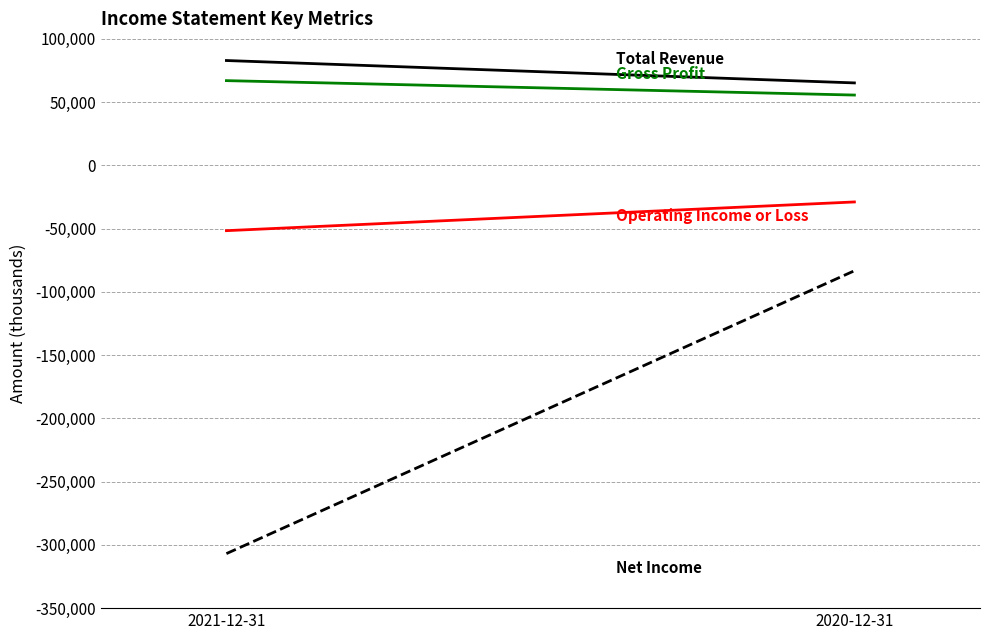

What is the difference between the Total Revenue values at 2020-12-31 and 2021-12-31?

17700